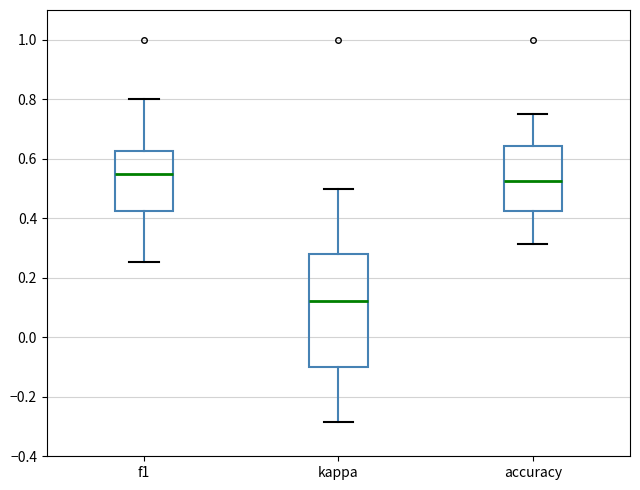

Which box is the tallest, from its lower edge to its upper edge?

kappa